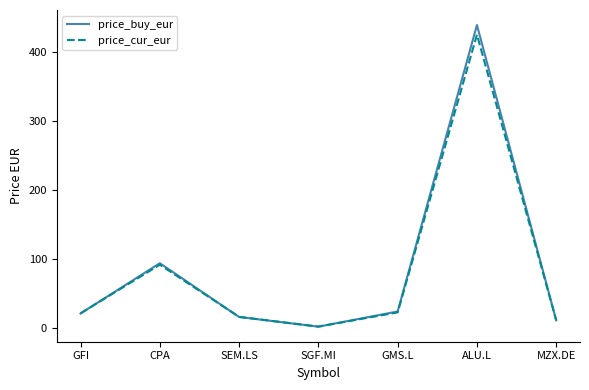

Is the value of price_cur_eur at CPA greater than the value of price_buy_eur at SGF.MI?

Yes